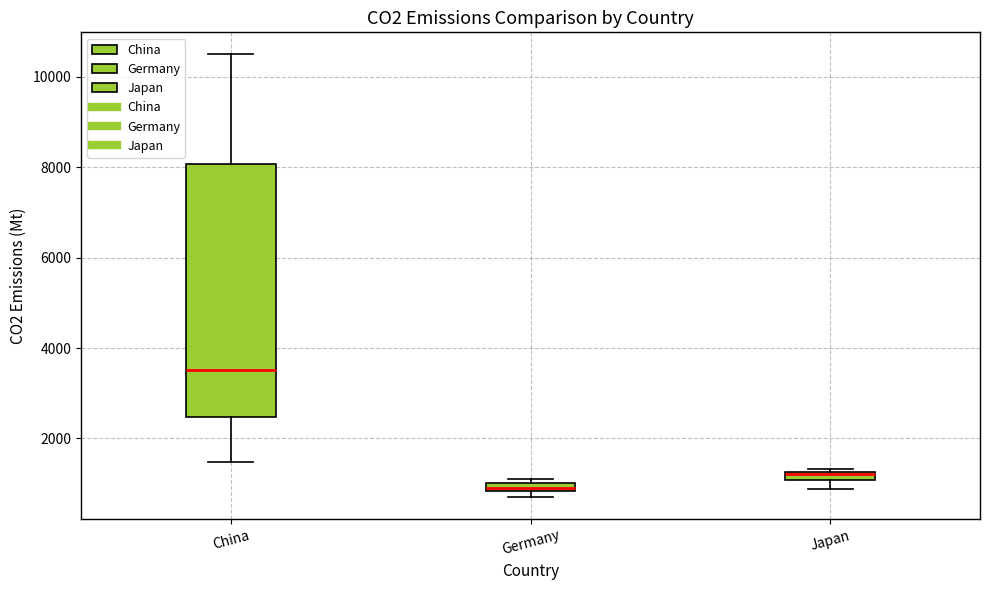

Comparing the boxes themselves (not the whiskers), which one is the tallest?

China